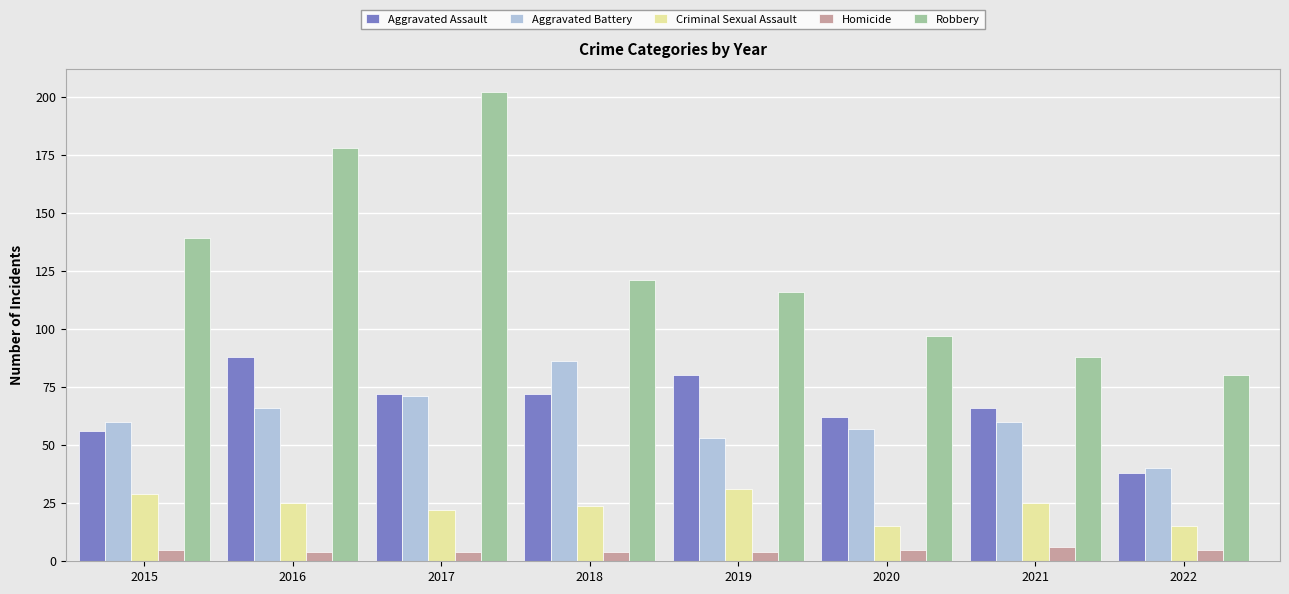

What is the sum of all Aggravated Assault values?

534